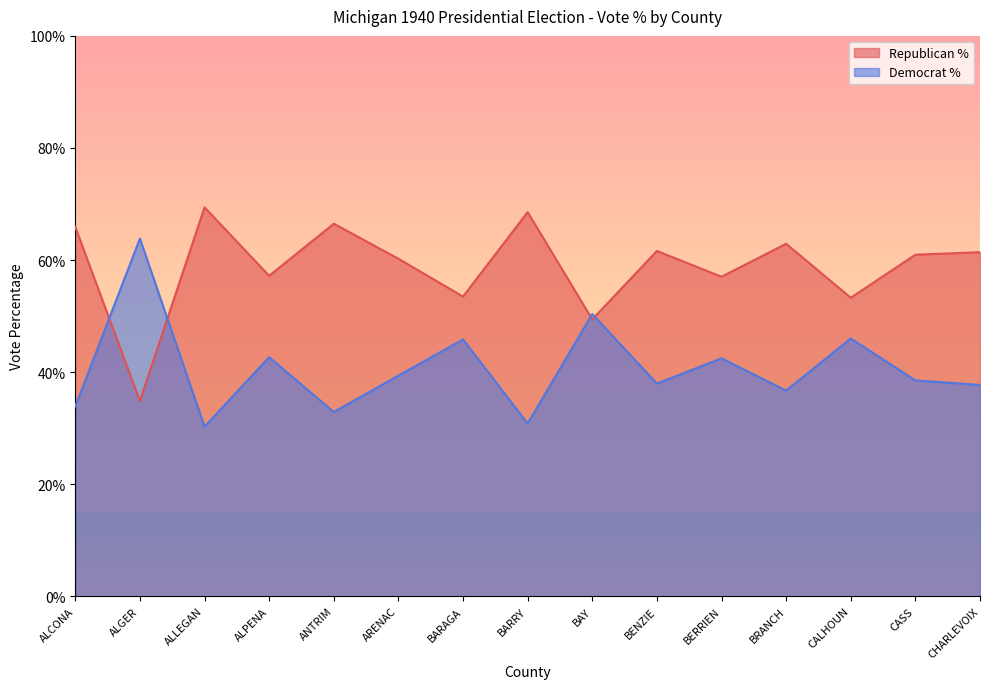

What is the average value of the Democrat % series?

40.6